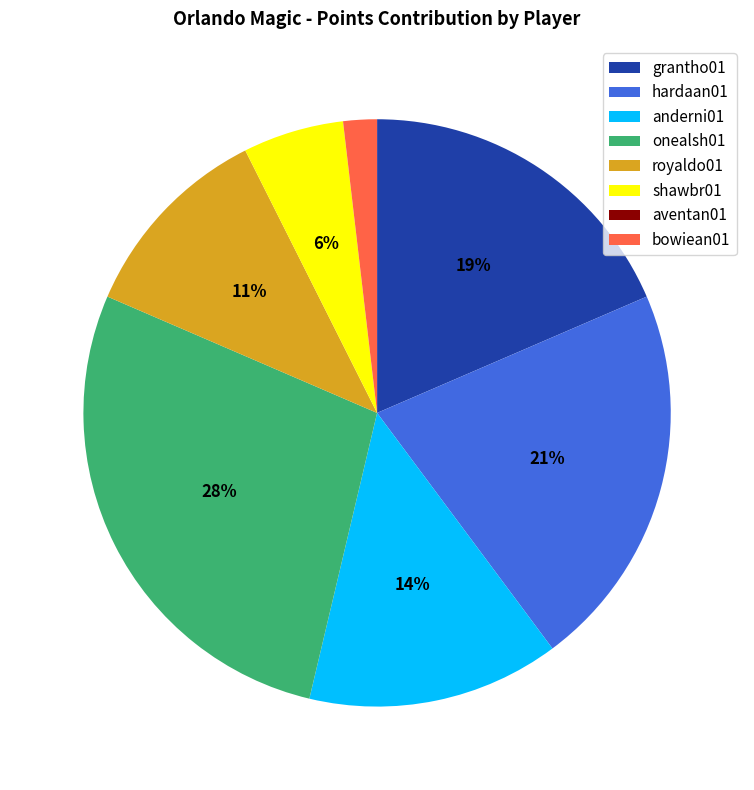

To the nearest percent, what is the combined percentage of bowiean01 and hardaan01?

23%